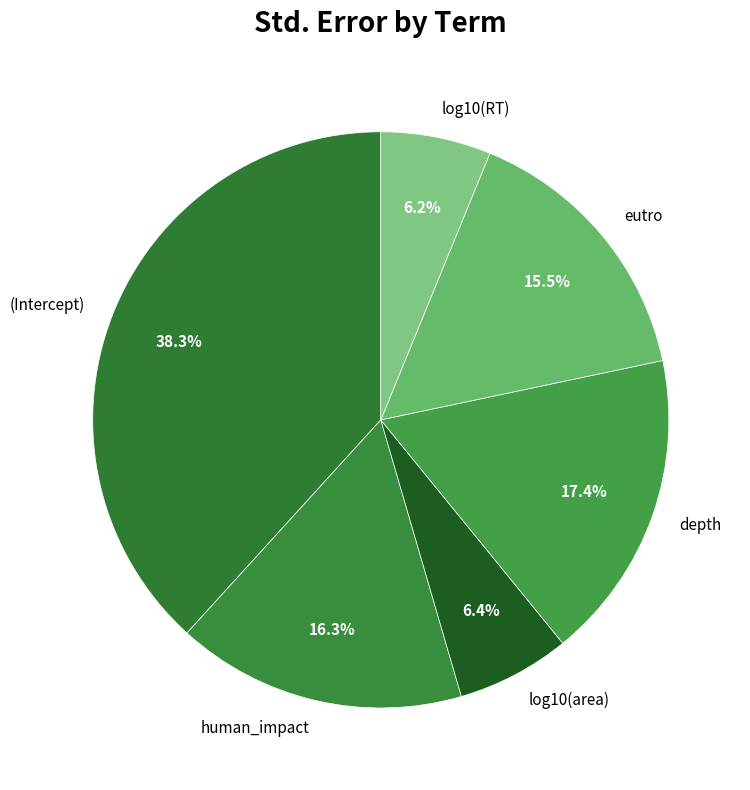

How much of the chart is everything except log10(RT)?

93.8%